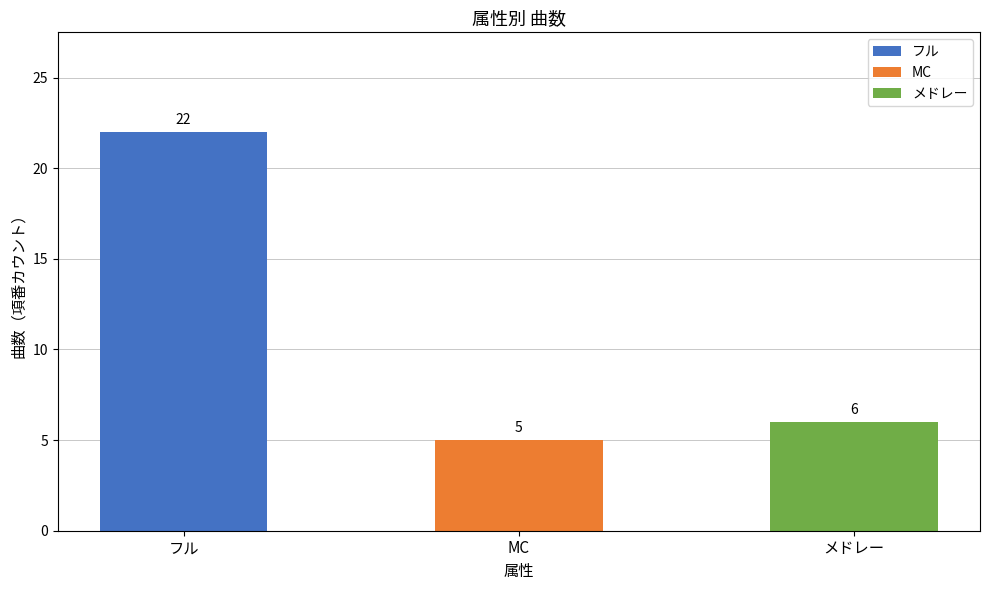

What is the average value?

11